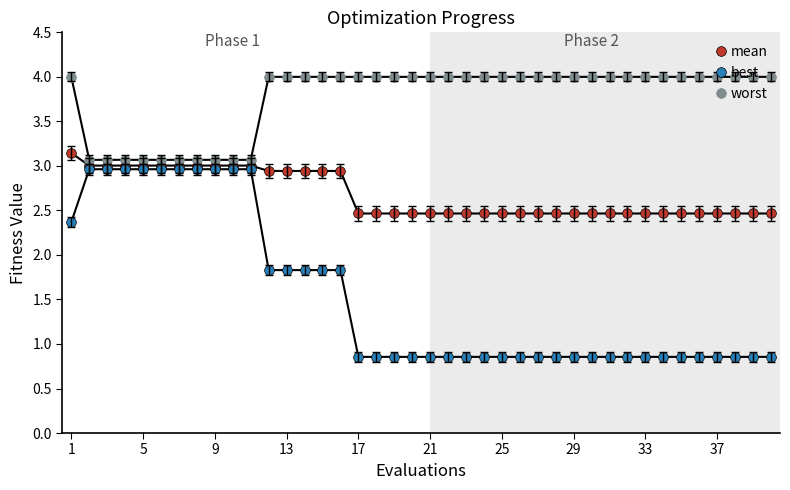

What is the highest value of the best series?

3.0